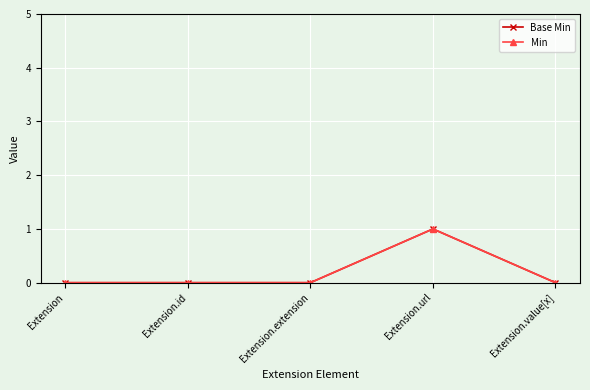

True or false: Min and Base Min cross at least once.

False